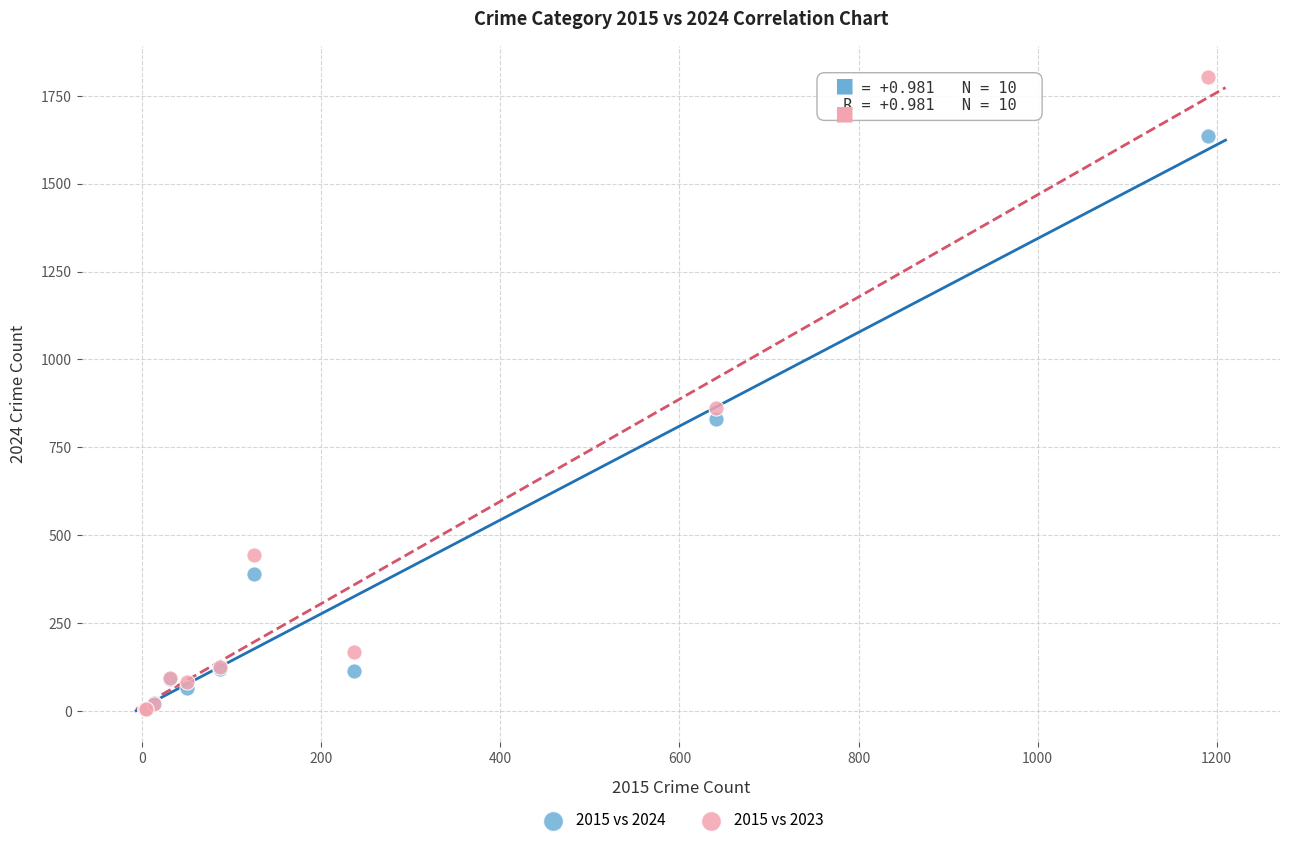

Across all series, what Y value is closest to 903?

861